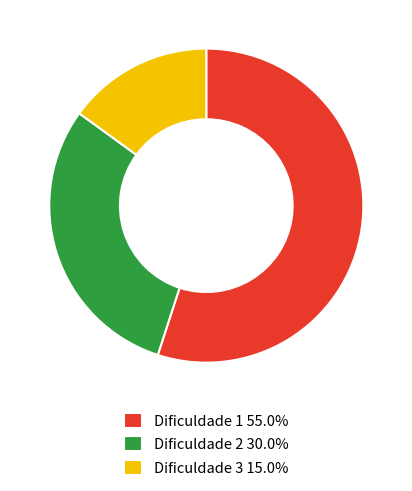

Rank the categories by value from highest to lowest.

Dificuldade 1, Dificuldade 2, Dificuldade 3